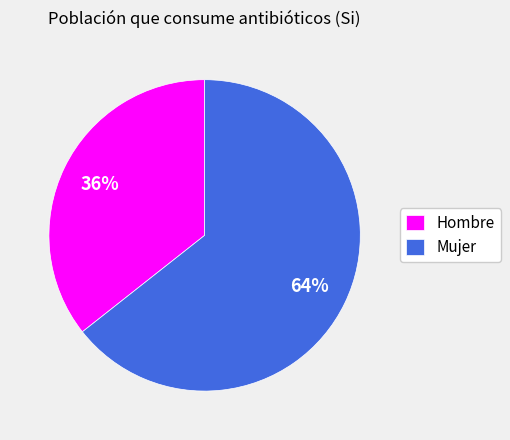

Approximately how many times larger is the value at Hombre compared to Mujer?

0.6